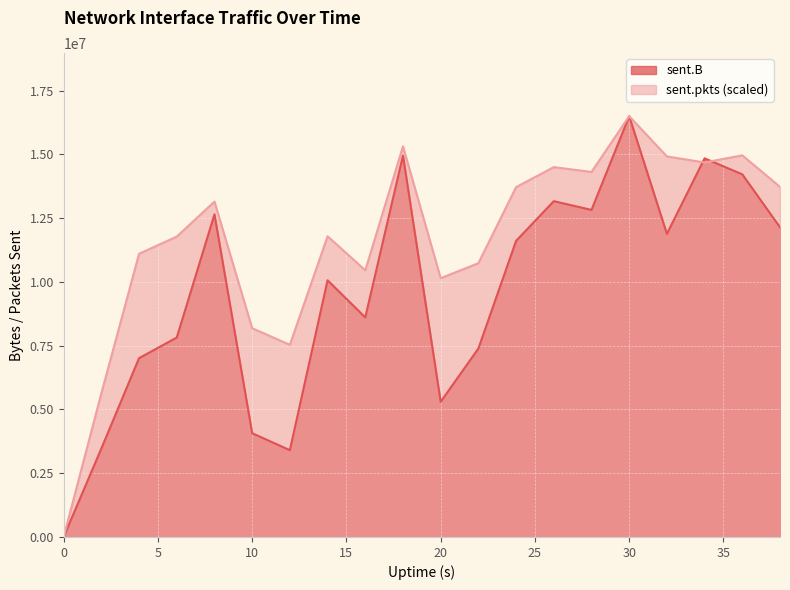

How many series are shown in this chart?

2